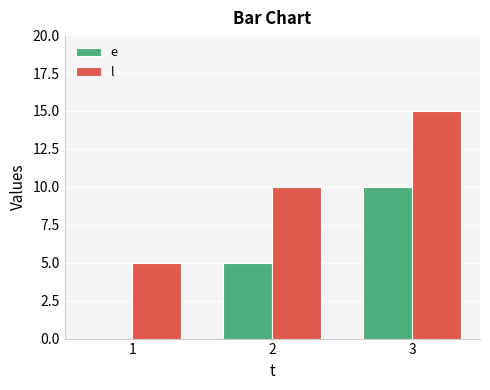

What is the difference between the l values at 3 and 1?

10